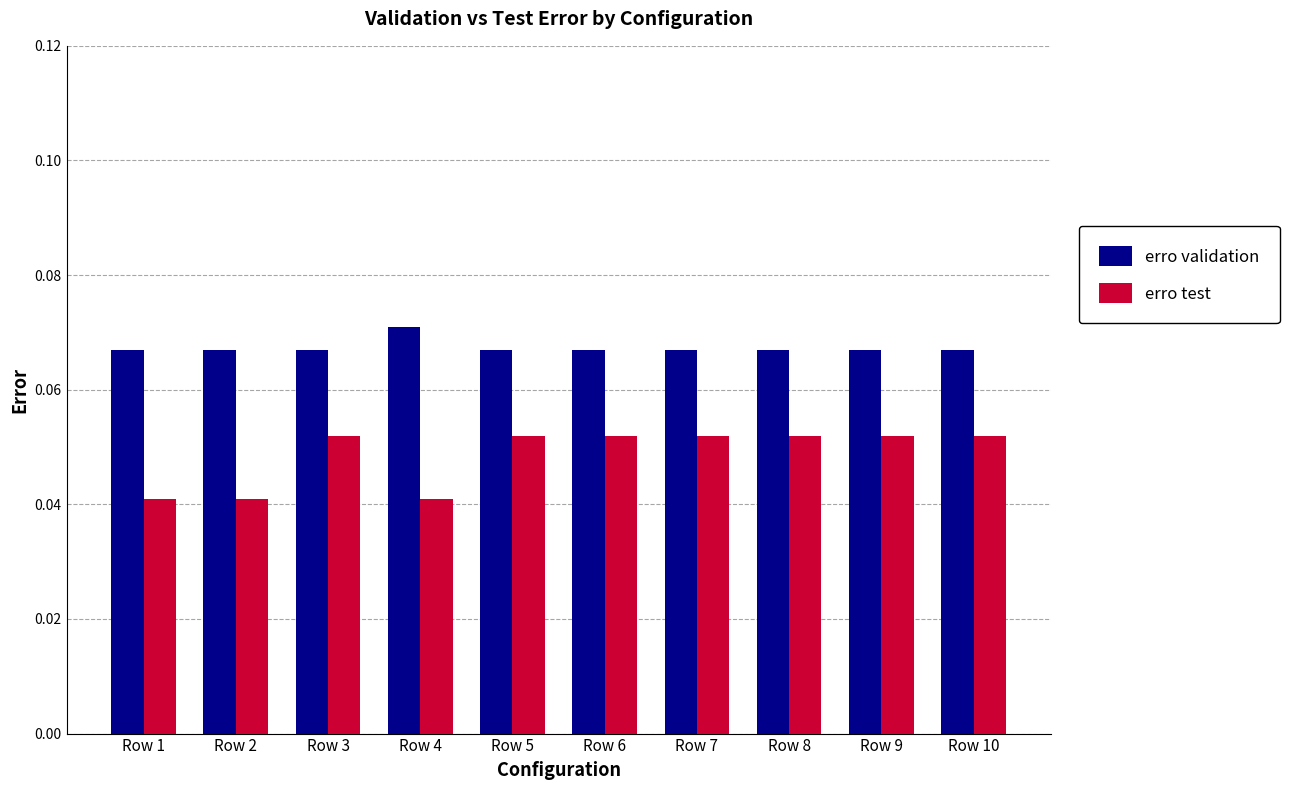

At how many categories does at least one series exceed 0?

10